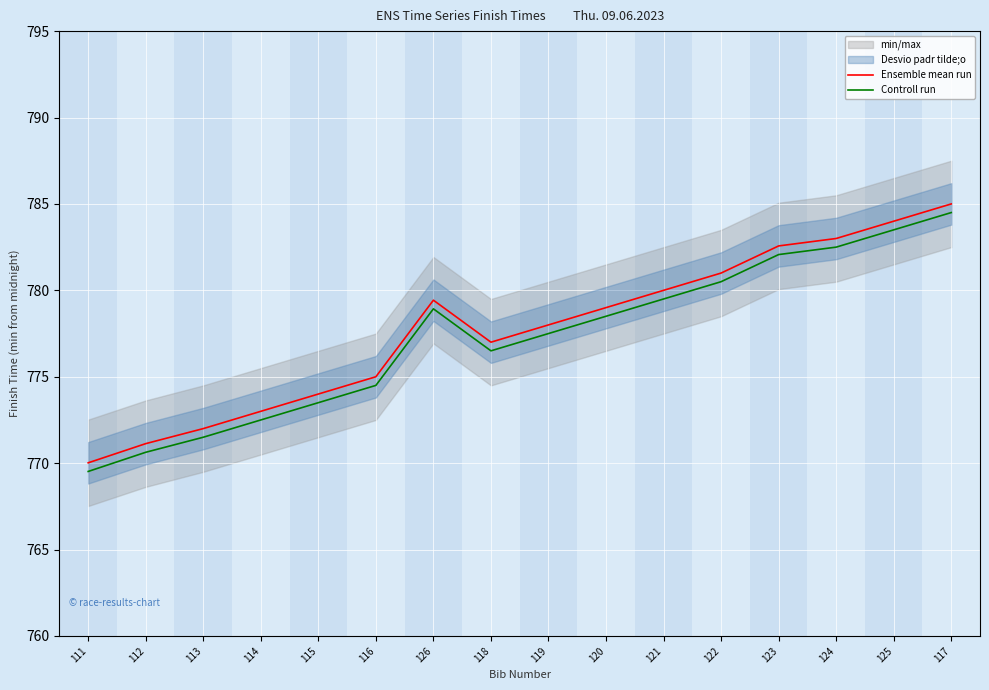

True or false: Controll run and Ensemble mean run cross at least once.

False